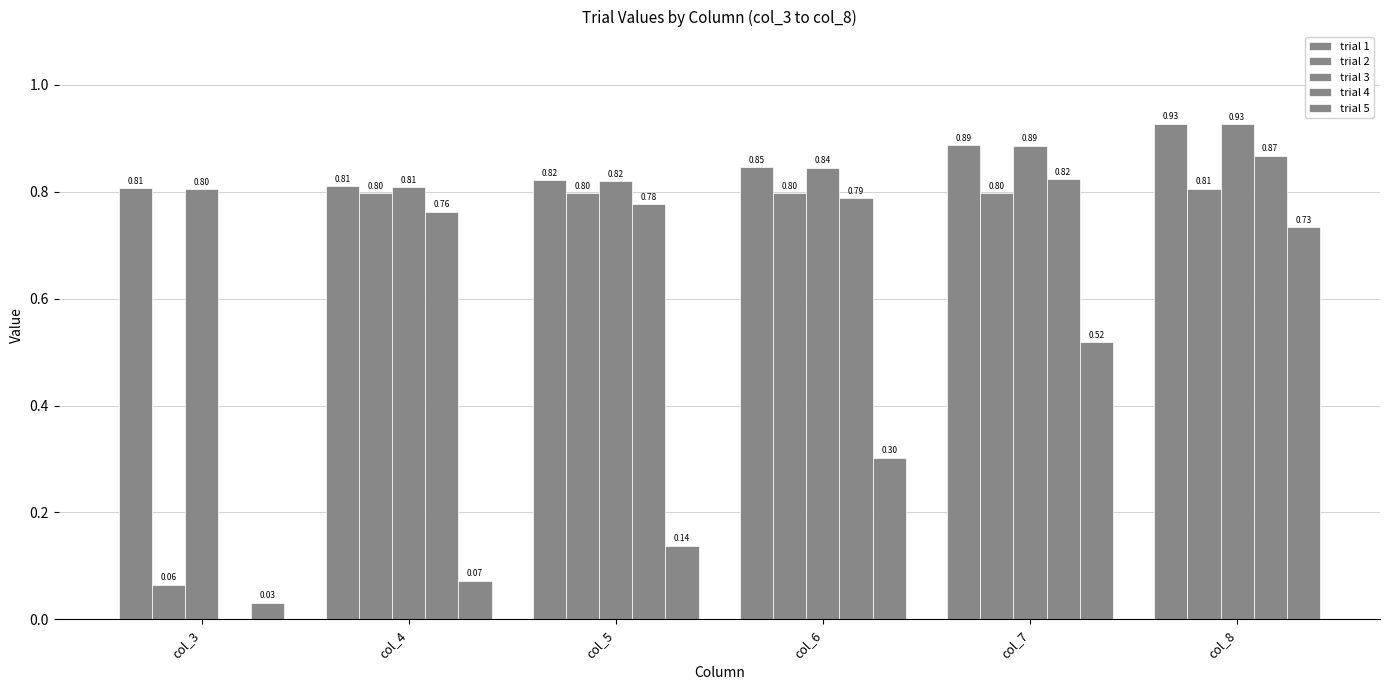

Reading left to right, what are all the values shown in this chart?

trial 1: col_3=0.8	col_4=0.8	col_5=0.8	col_6=0.8	col_7=0.9	col_8=0.9
trial 2: col_3=0.1	col_4=0.8	col_5=0.8	col_6=0.8	col_7=0.8	col_8=0.8
trial 3: col_3=0.8	col_4=0.8	col_5=0.8	col_6=0.8	col_7=0.9	col_8=0.9
trial 4: col_3=0.0	col_4=0.8	col_5=0.8	col_6=0.8	col_7=0.8	col_8=0.9
trial 5: col_3=0.0	col_4=0.1	col_5=0.1	col_6=0.3	col_7=0.5	col_8=0.7